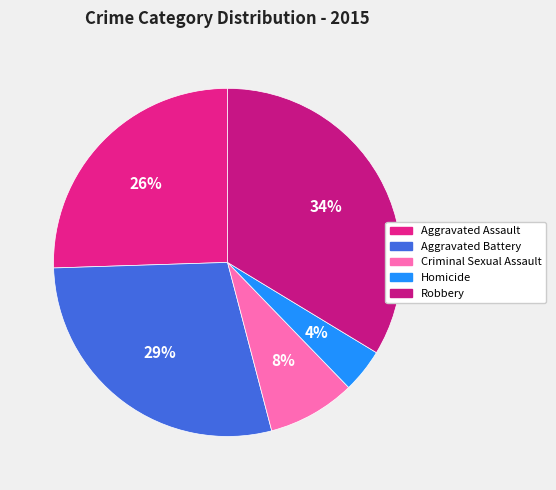

Is it true that Criminal Sexual Assault is 1% of the pie?

False